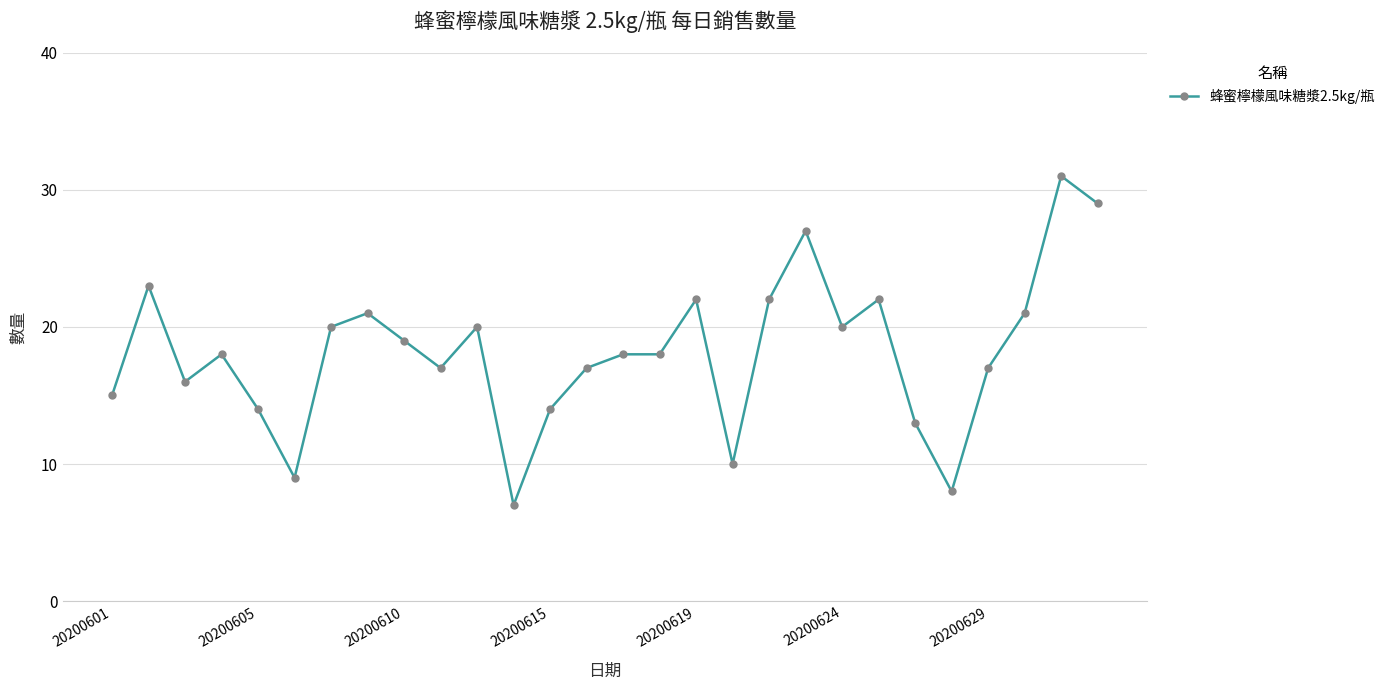

What is the maximum value shown in the chart?

31